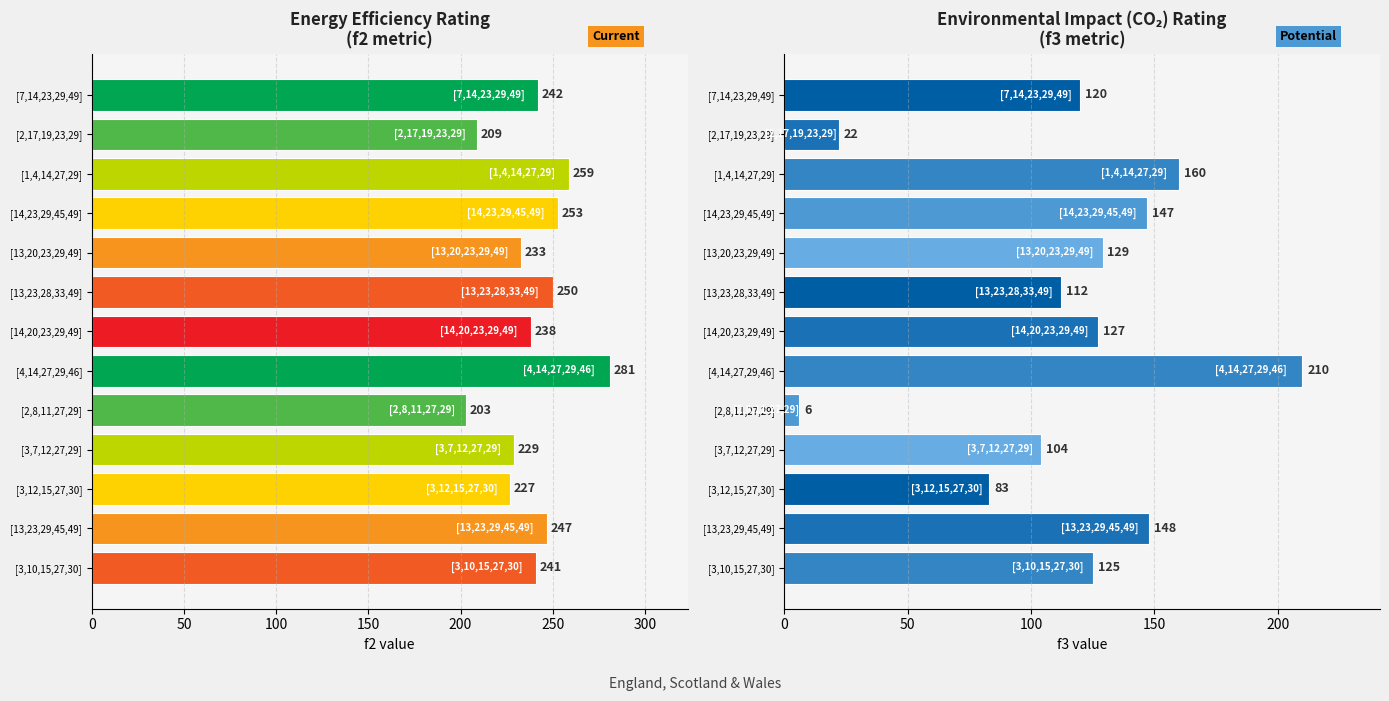

What is the average value of the f2 series?

239